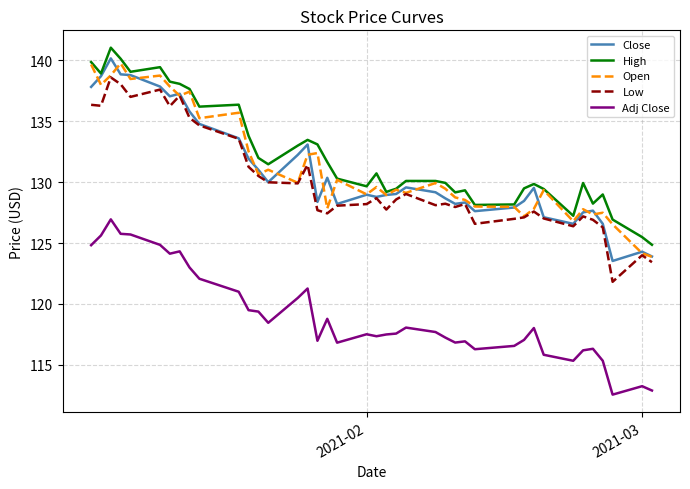

What is the greatest value displayed?

141.0